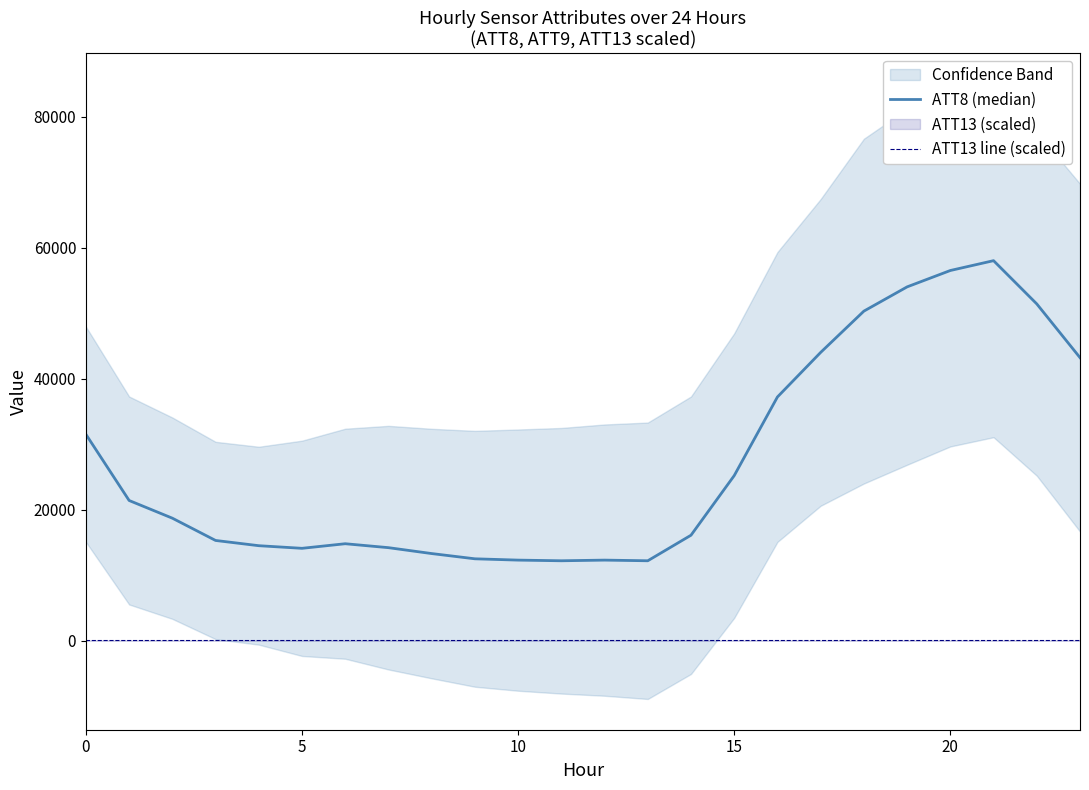

What is the spread (max minus min) of values at 16?

37171.1